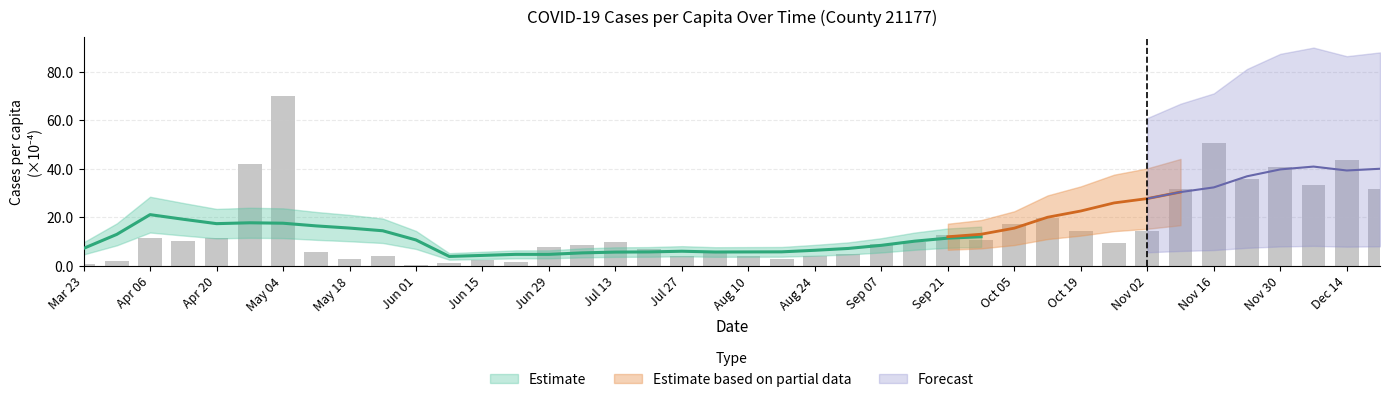

What is the difference between the maximum and second lowest values?

69.2